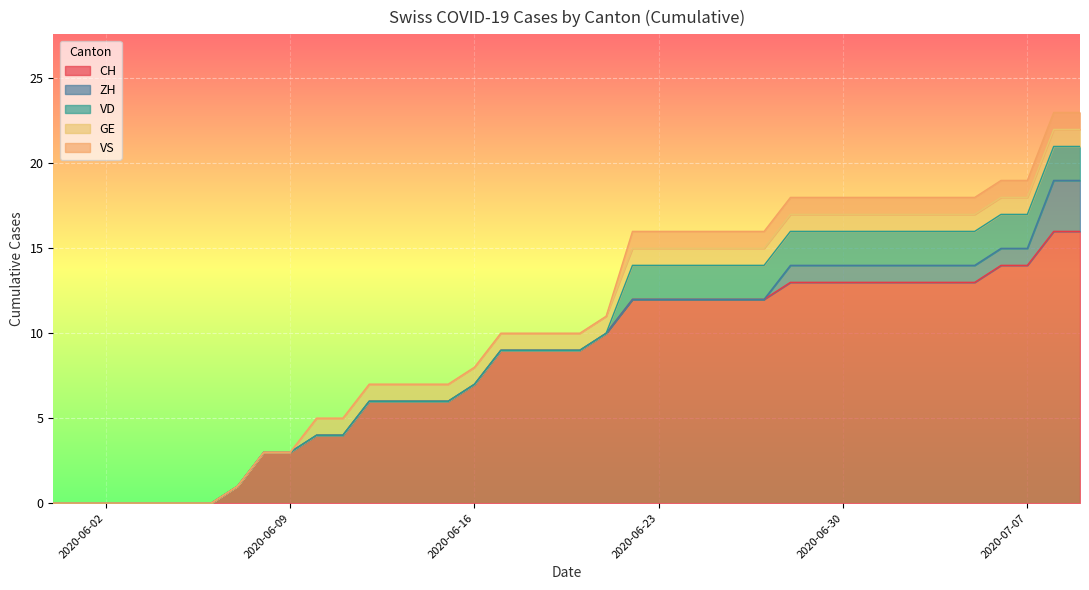

What is the greatest value displayed?

16